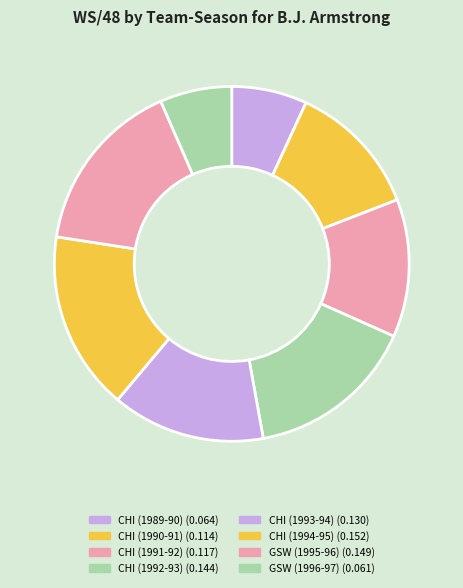

Do GSW (1996-97) and CHI (1989-90) together represent more than half of the pie?

No